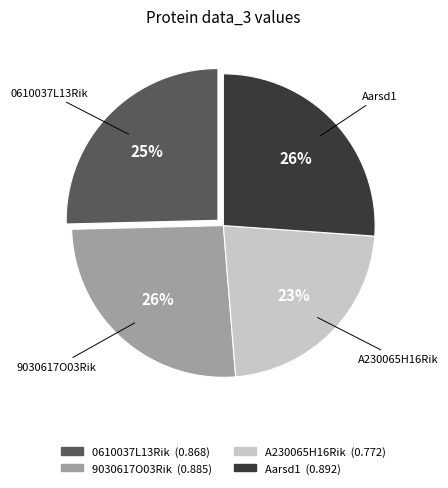

Does any single category account for the majority?

No